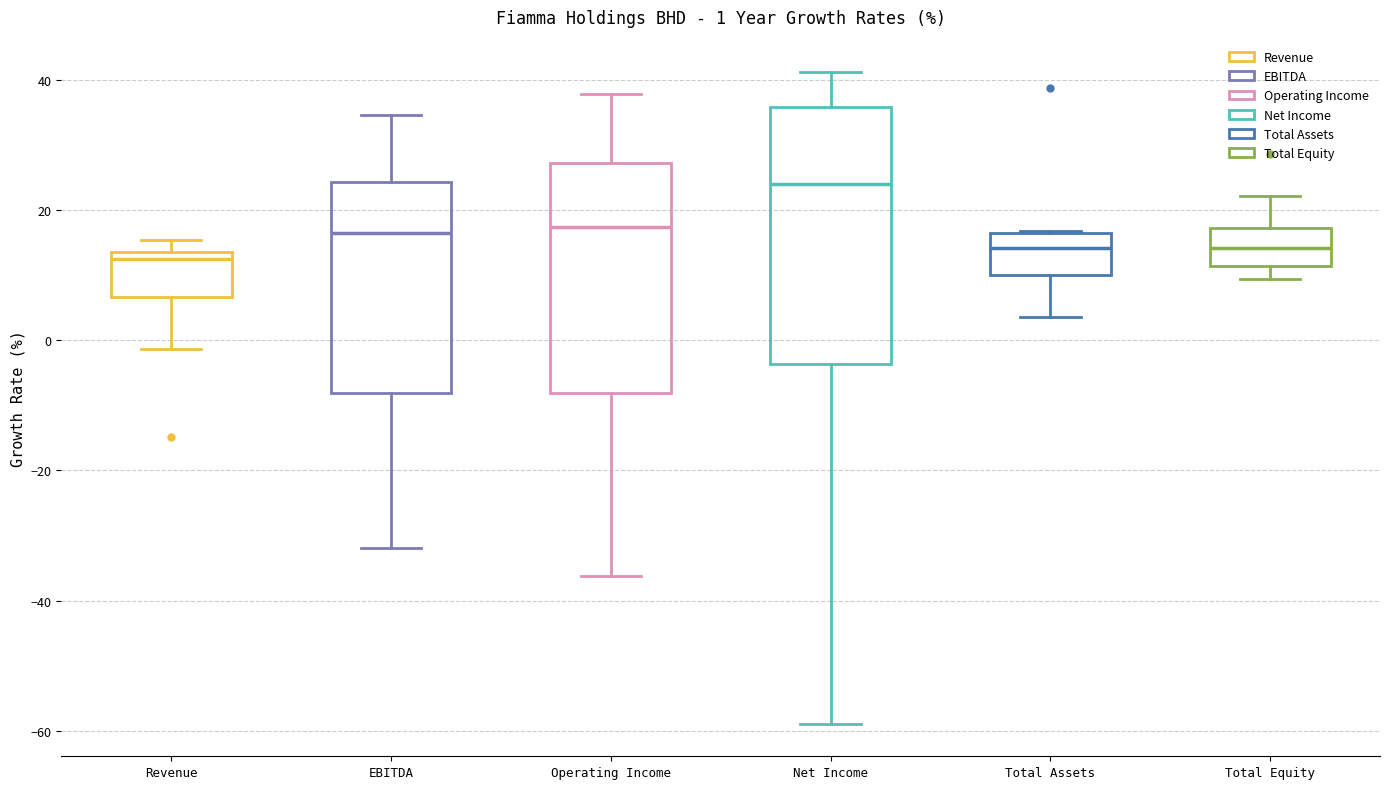

Comparing the boxes themselves (not the whiskers), which one is the tallest?

Net Income